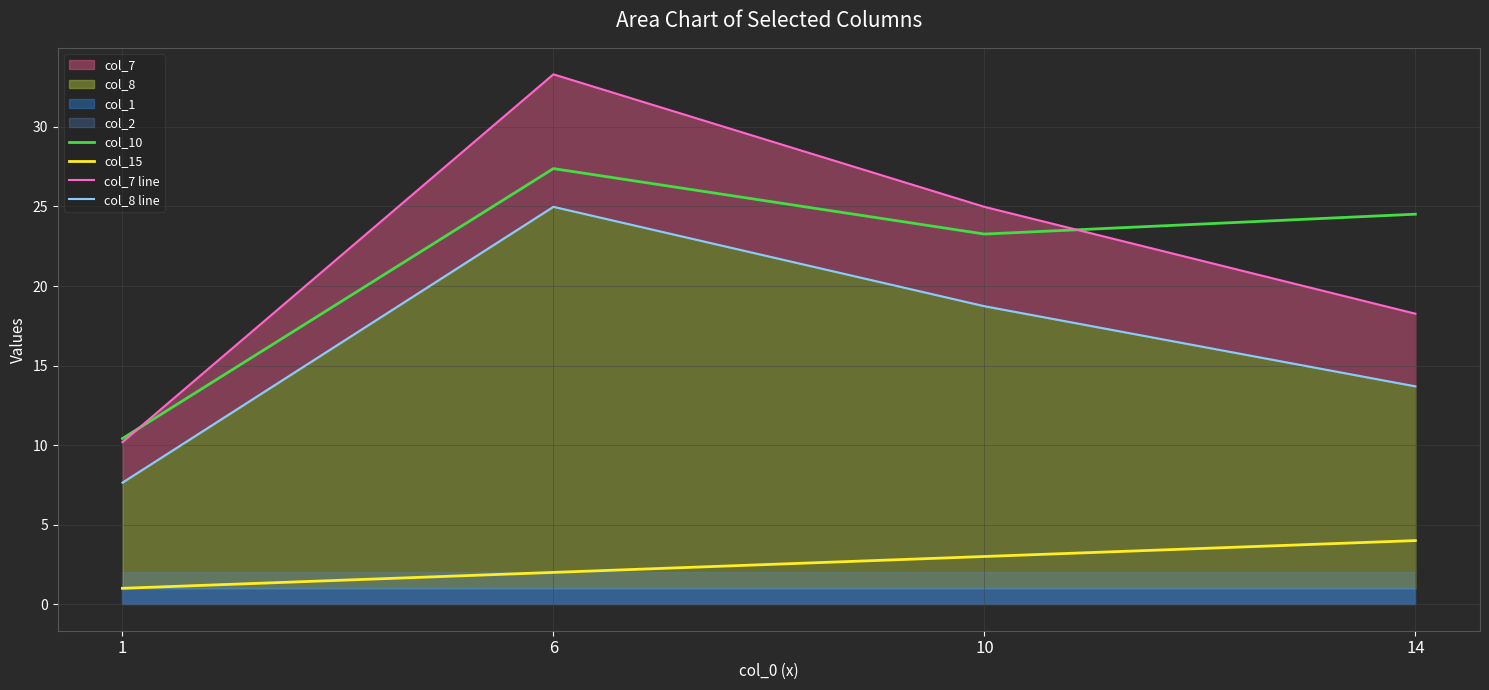

Which series ends up on top after the final intersection of col_10 and col_7 line?

col_10